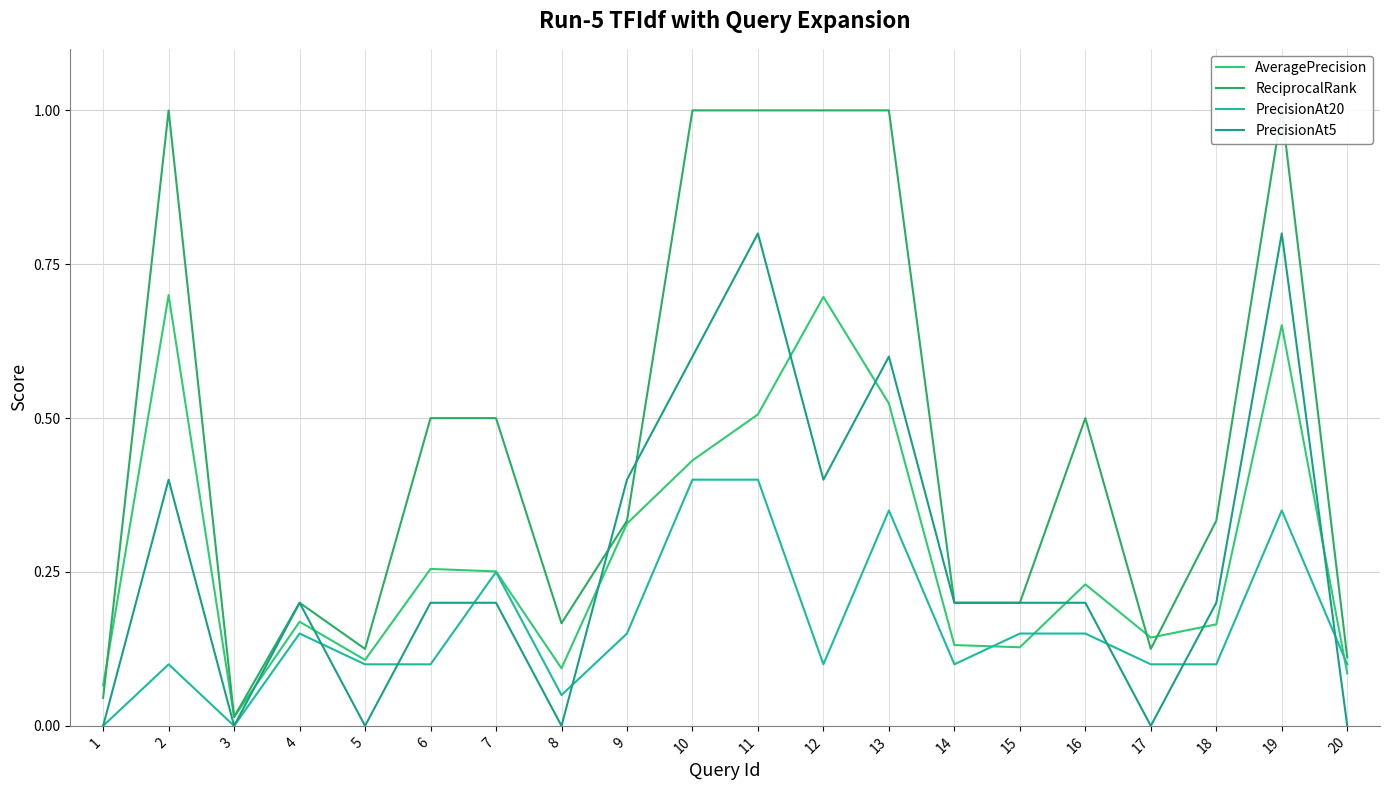

What is the maximum value shown in the chart?

1.0